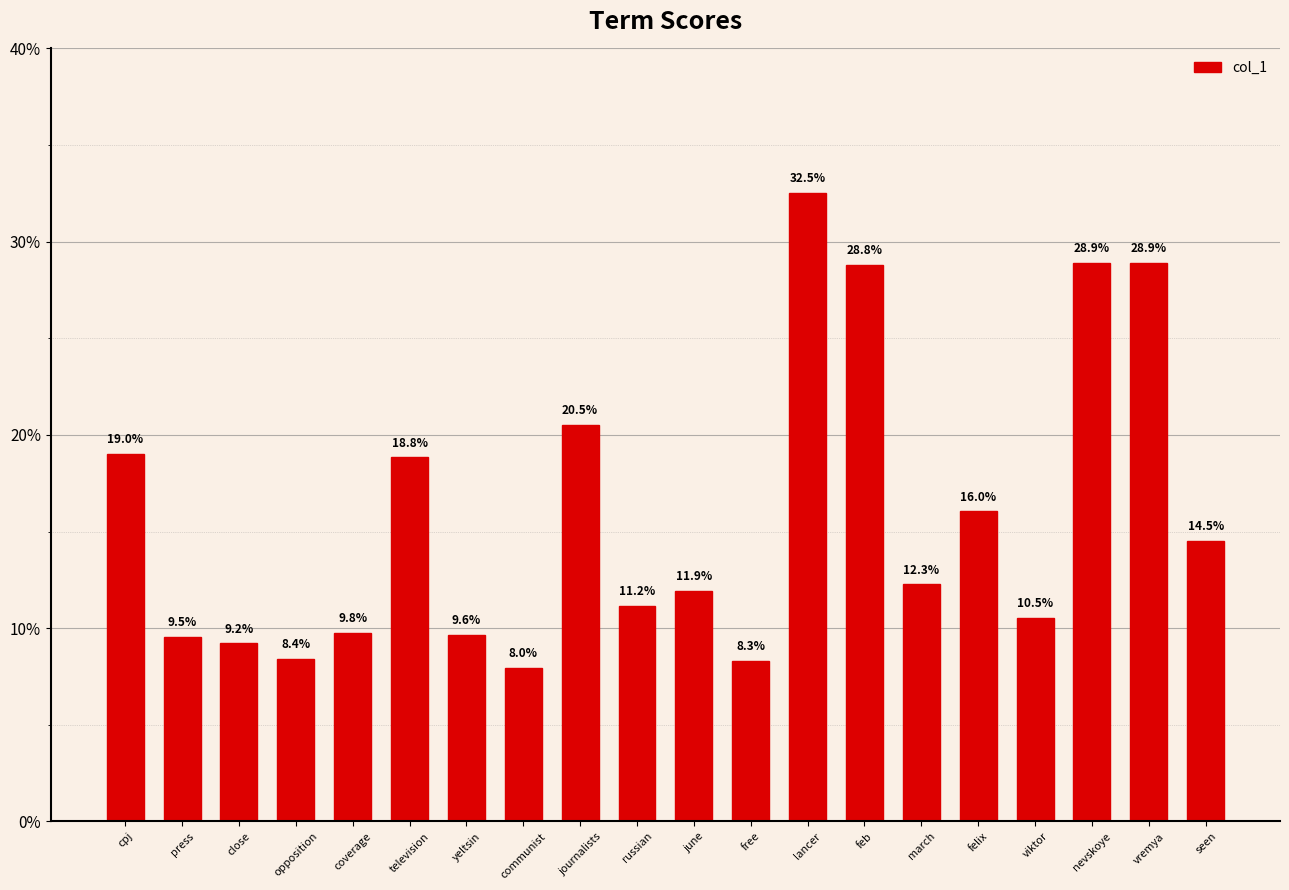

Are the bars grouped side by side (vs. stacked)?

No